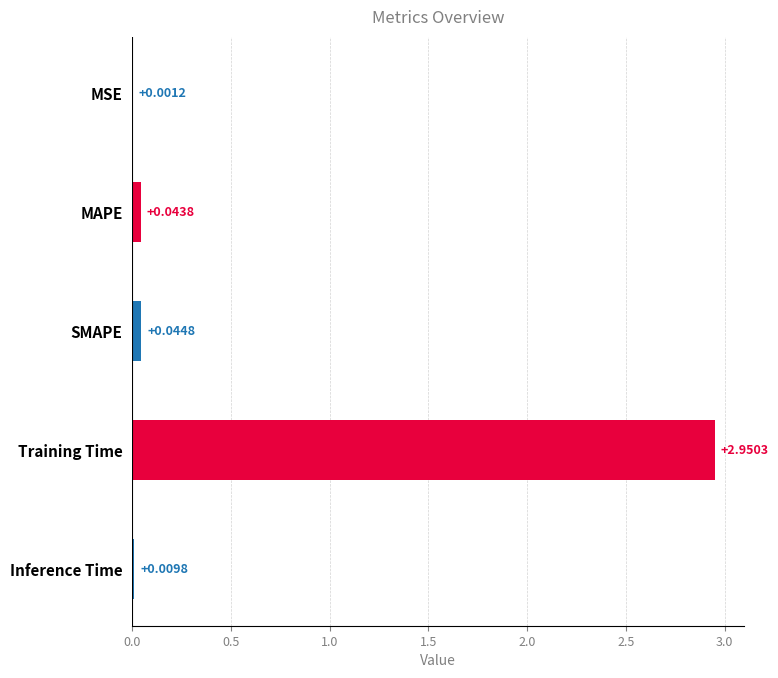

At which label is the value closest to 1?

SMAPE